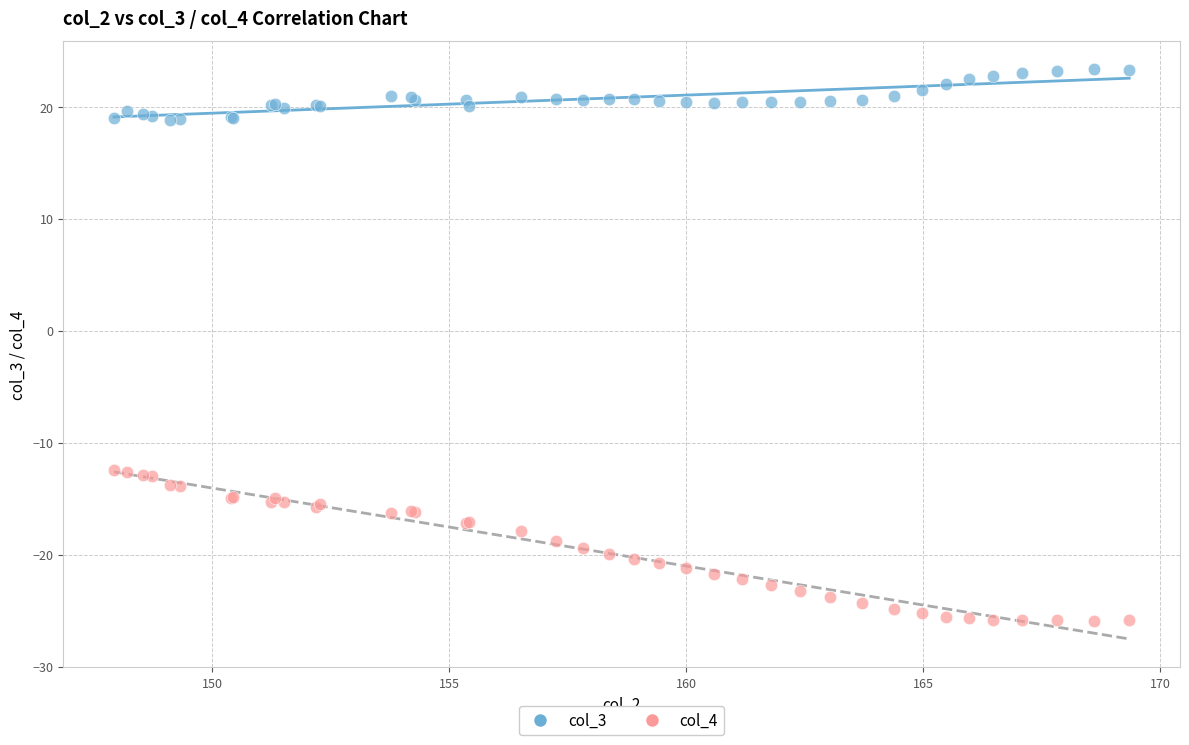

Which series has the largest Y range (max minus min)?

col_4